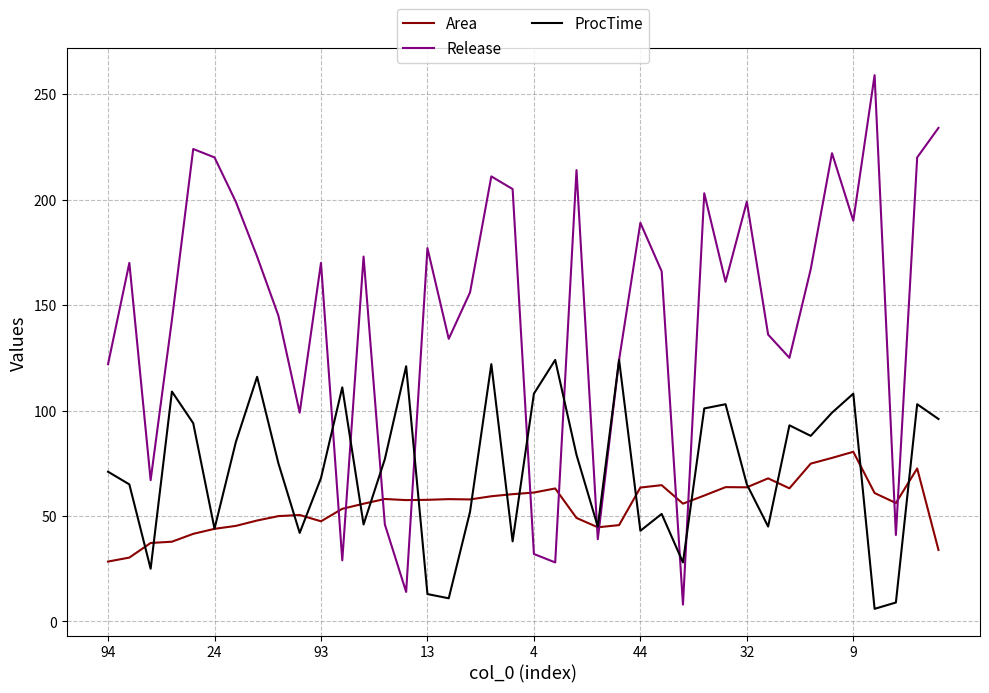

True or false: Area and Release intersect in this chart.

True